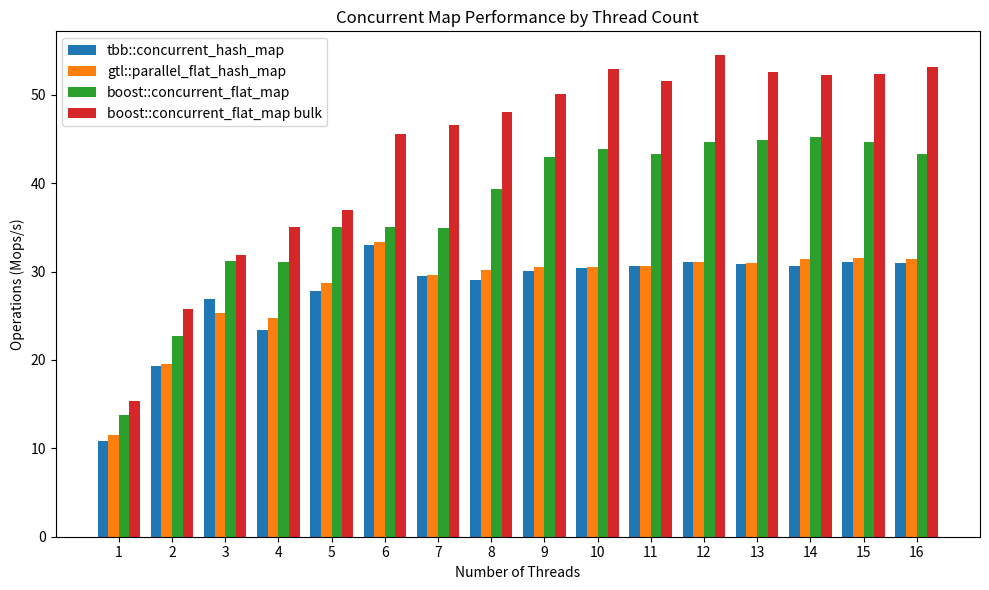

Are the bars horizontal?

No